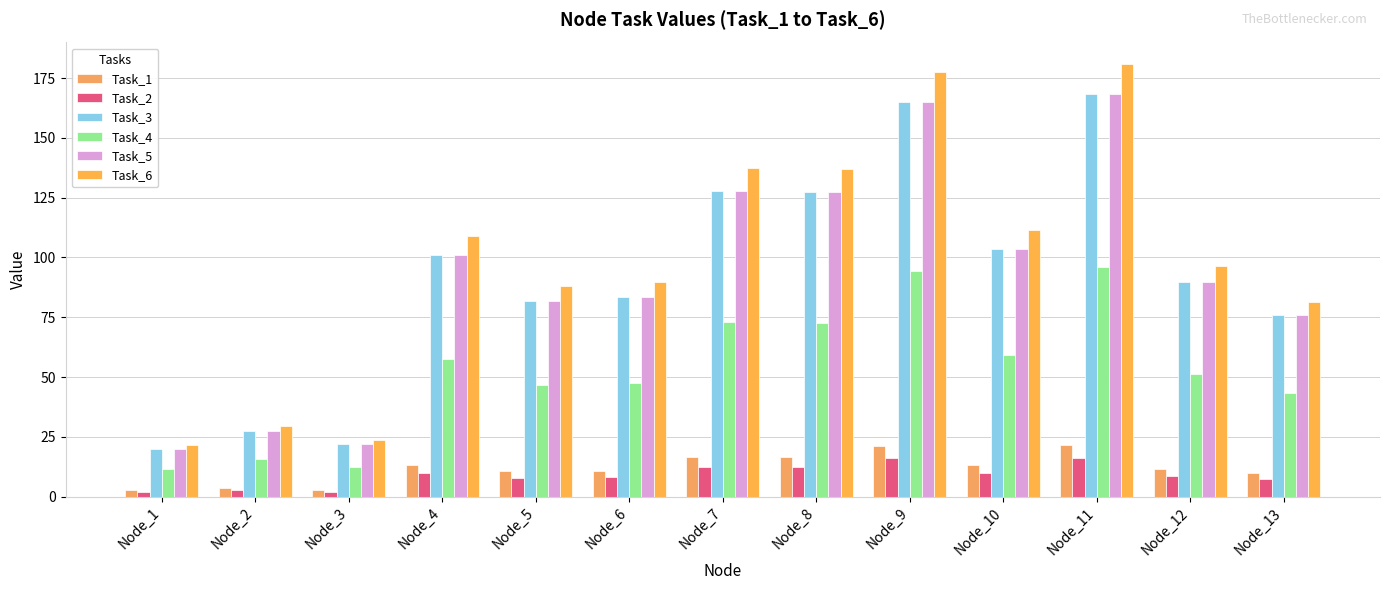

What is the difference between the Task_5 values at Node_3 and Node_7?

106.0